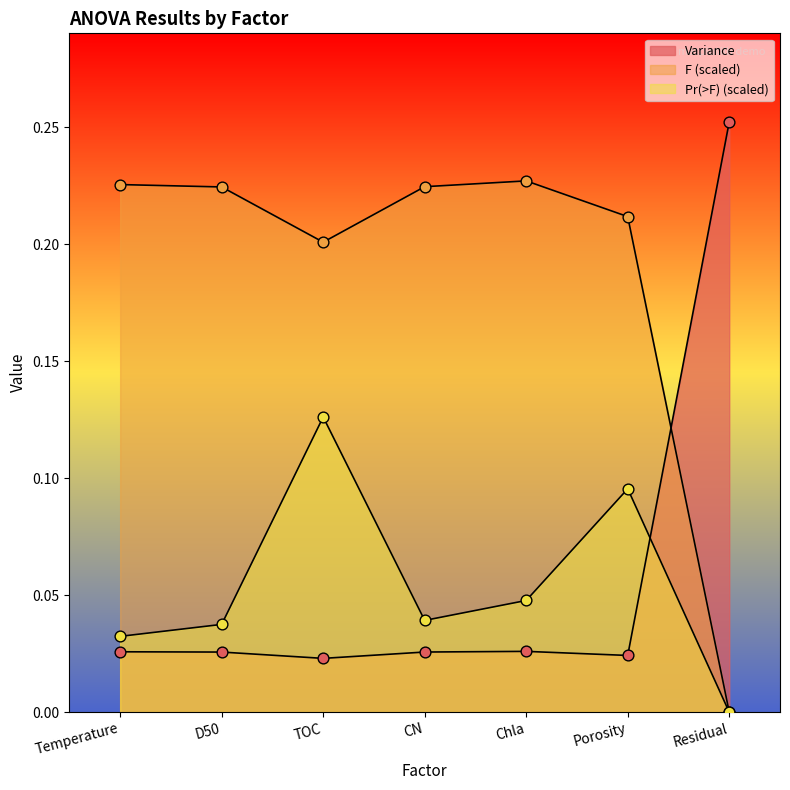

At how many categories does at least one series exceed 0?

7